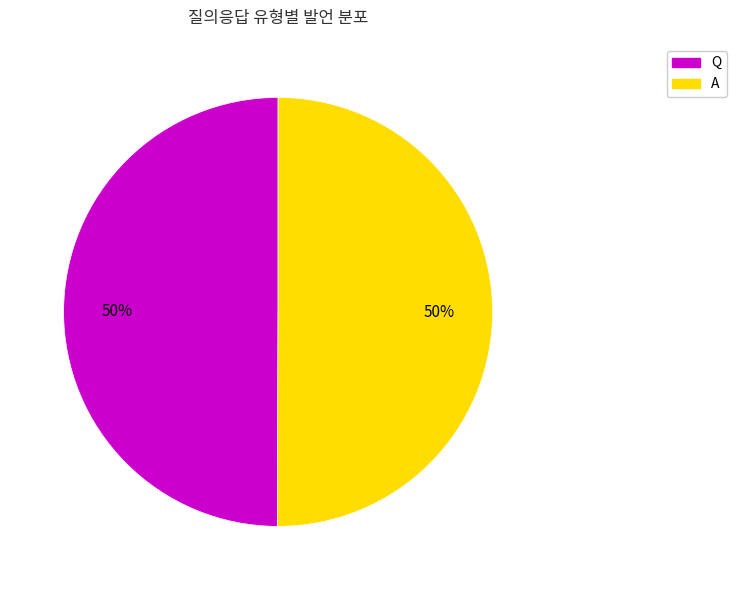

To the nearest percent, what portion does A represent?

50%